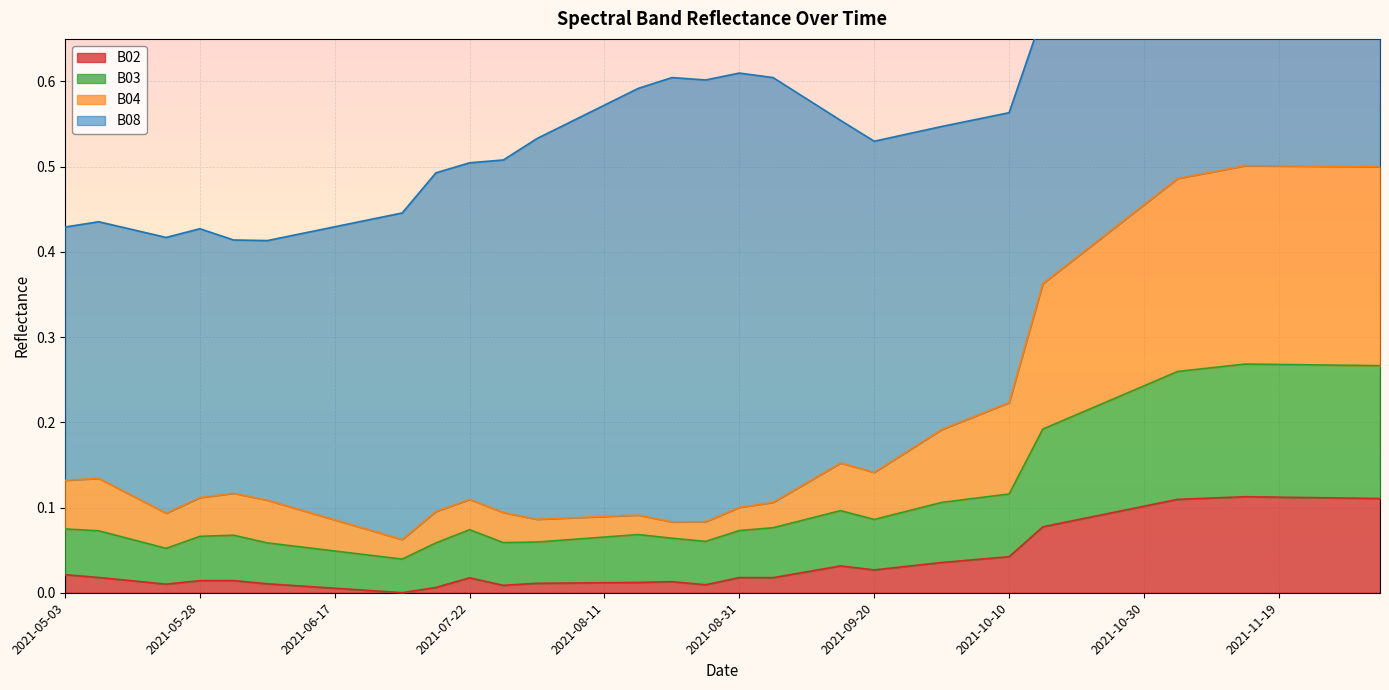

The B02 series shows 0.0 at 2021-05-23. True or false?

True